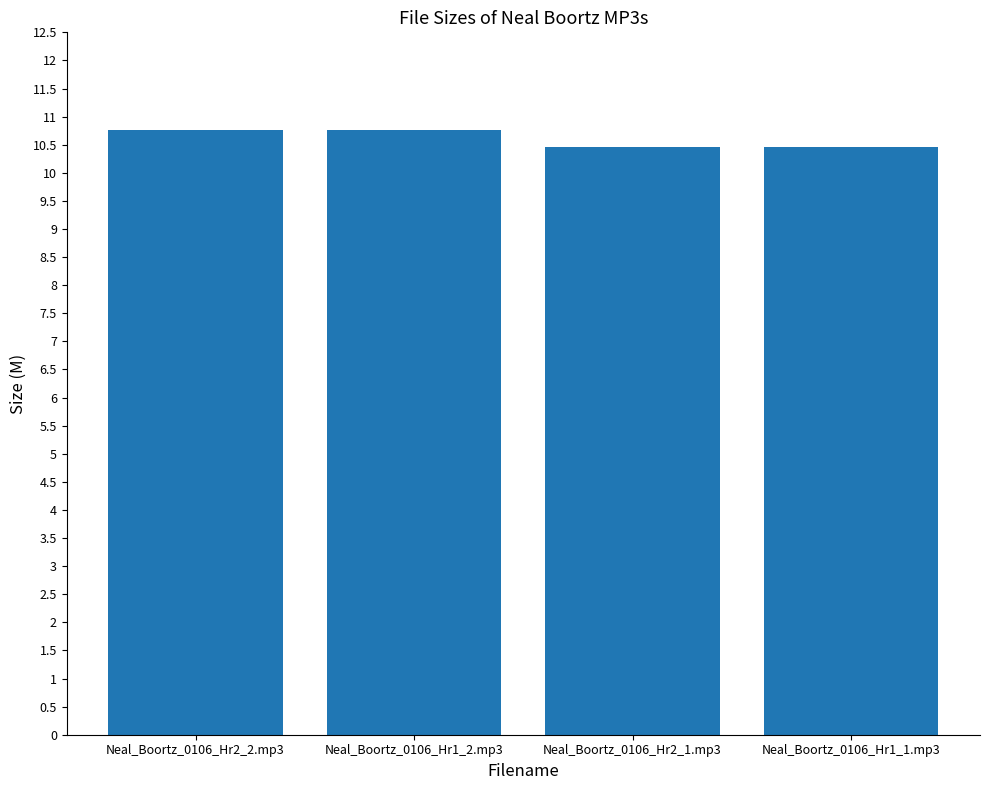

Reading left to right, what are all the values shown in this chart?

10.8	10.8	10.5	10.5